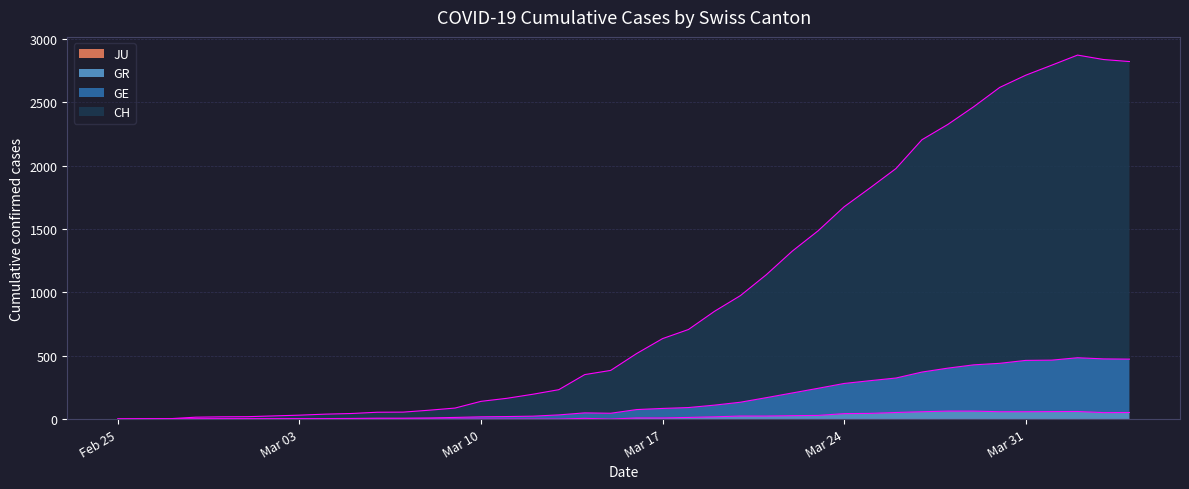

How many values in the GR series are below 9?

20